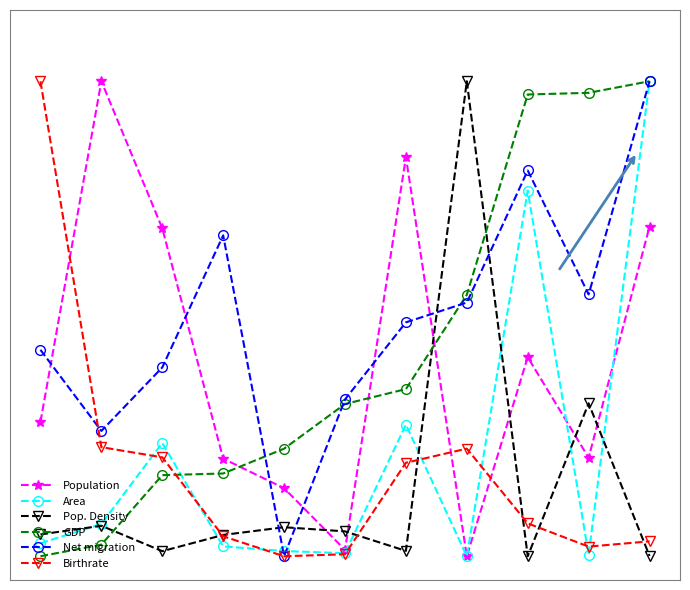

Which series has the largest total across all categories?

Net migration